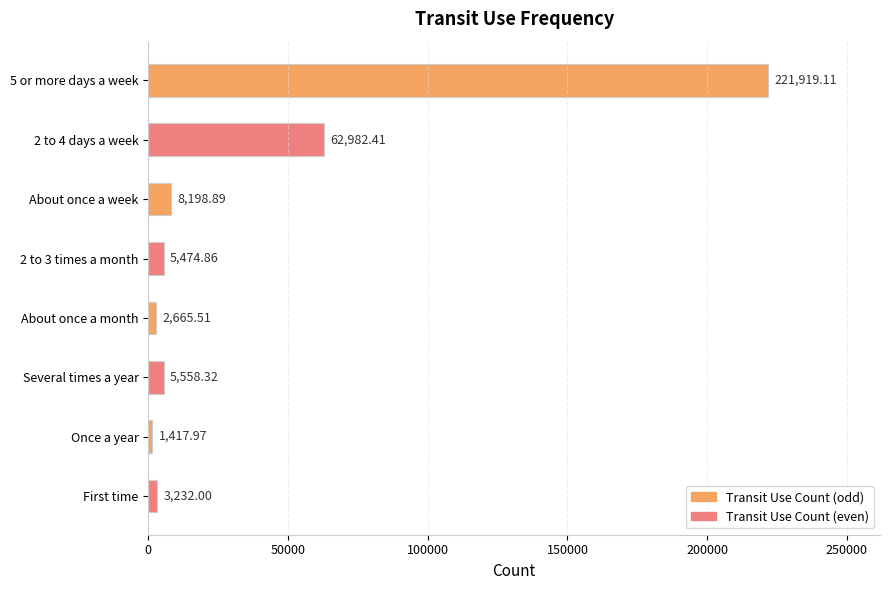

Rank the categories by value from highest to lowest.

5 or more days a week, 2 to 4 days a week, About once a week, Several times a year, 2 to 3 times a month, First time, About once a month, Once a year